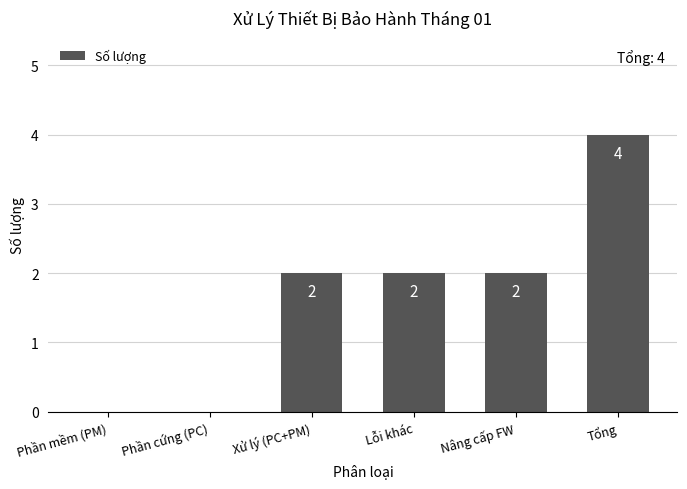

Which has a higher value, Xử lý (PC+PM) or Phần cứng (PC)?

Xử lý (PC+PM)